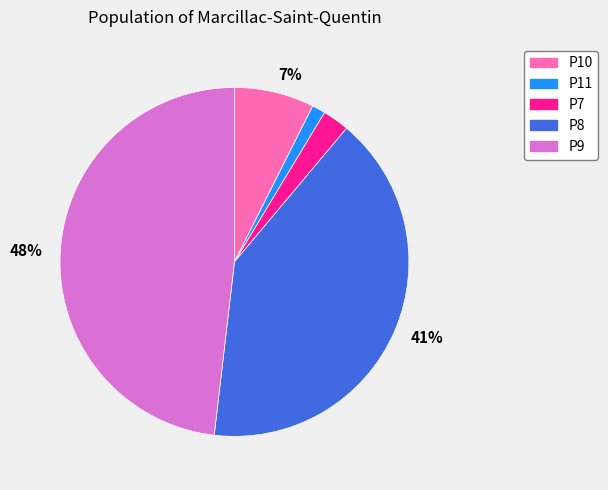

How many segments does this pie chart have?

5